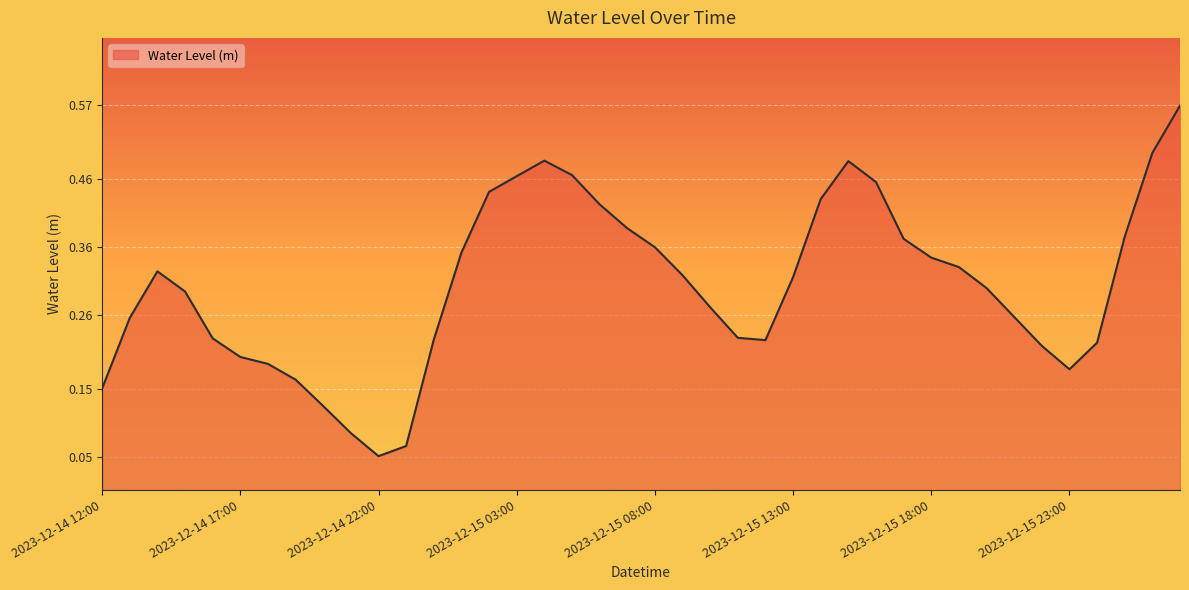

Where is the data nearest to the value 0?

2023-12-14 22:00